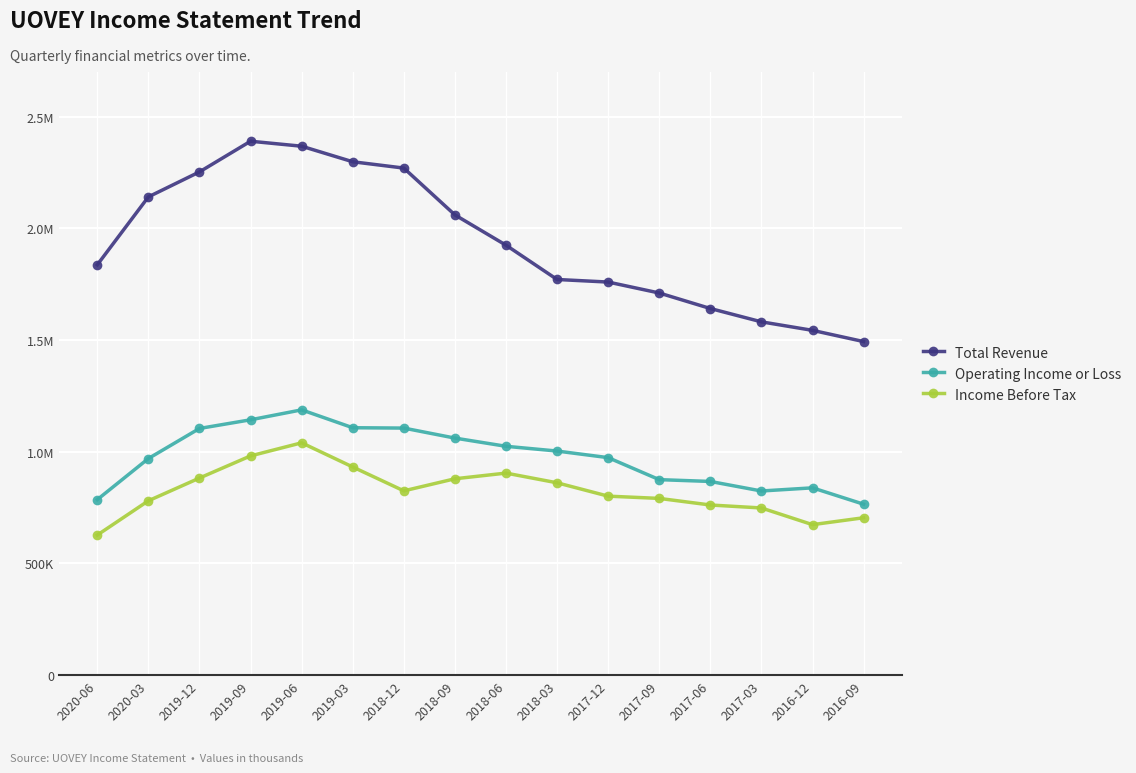

What are all the series names shown in the legend?

Total Revenue, Operating Income or Loss, Income Before Tax